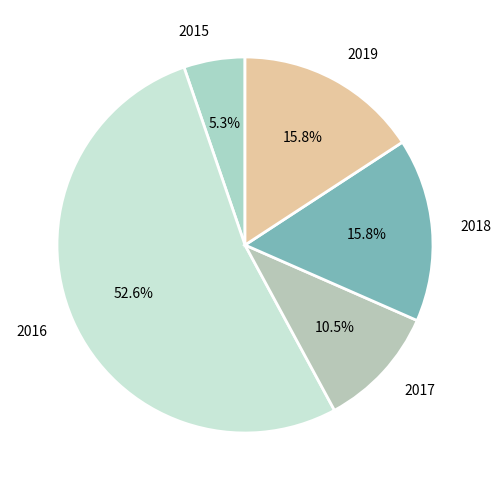

Which has a higher value, 2015 or 2018?

2018